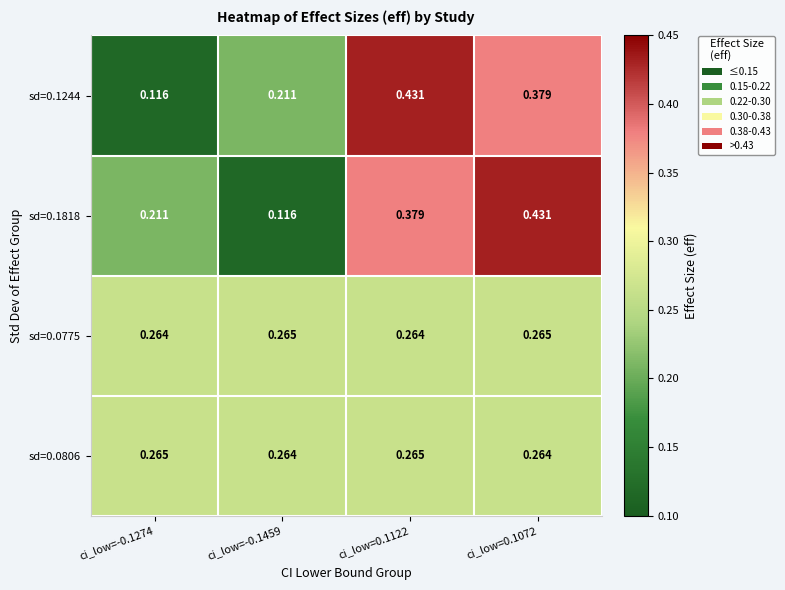

Is the value of sd=0.1818 at ci_low=-0.1459 greater than the value of sd=0.0806 at ci_low=0.1122?

No